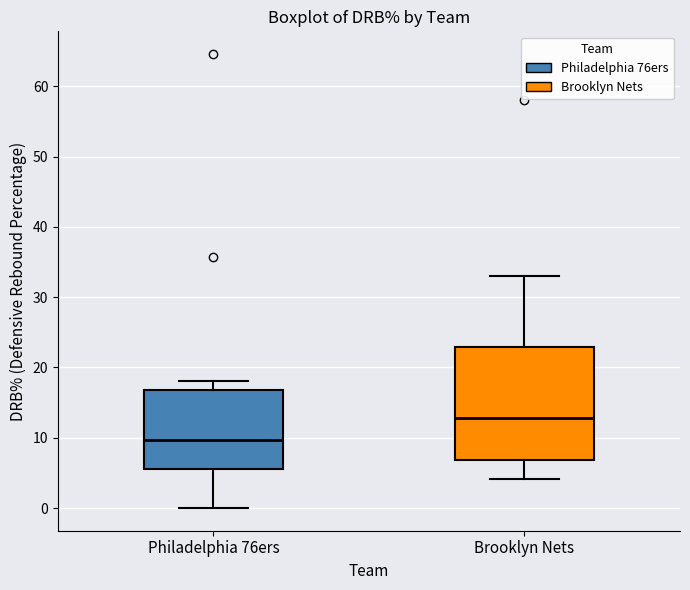

Reading left to right, transcribe this box plot: for each box, give where its median line is, the range the box spans, and where its two whiskers end, as read against the y-axis. The values are not printed on the chart, so give them approximately, as read against the axis.

Philadelphia 76ers: median 10, box 6 to 17, whiskers 0 to 18
Brooklyn Nets: median 13, box 7 to 23, whiskers 4 to 33